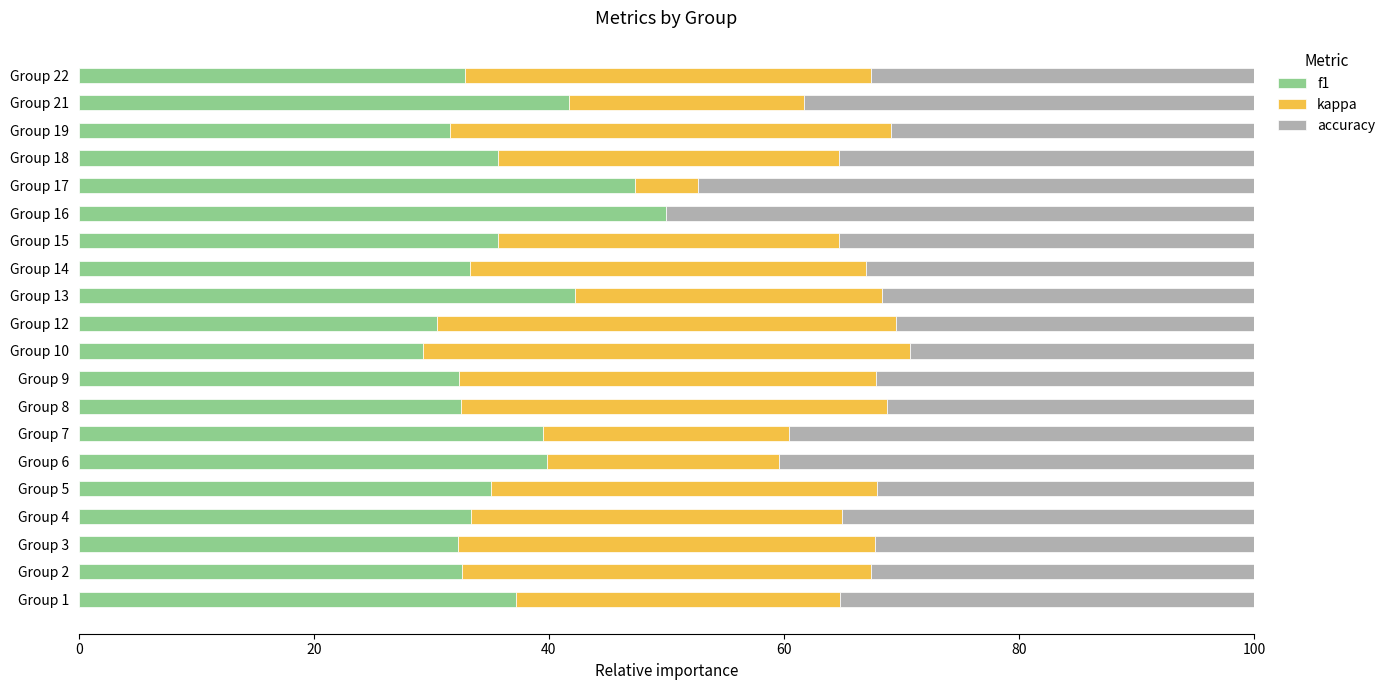

Is it true that f1 equals 9.4 at Group 14?

False